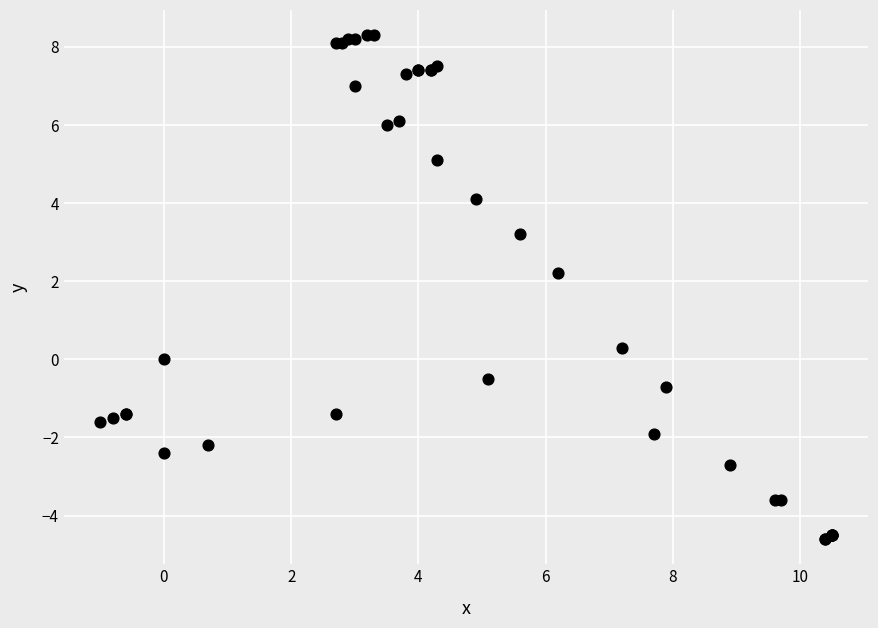

What Y value in the scatter plot is closest to 1?

0.3